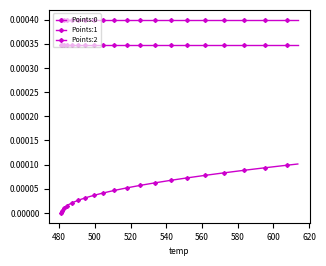

True or false: Points:2 and Points:1 intersect in this chart.

False